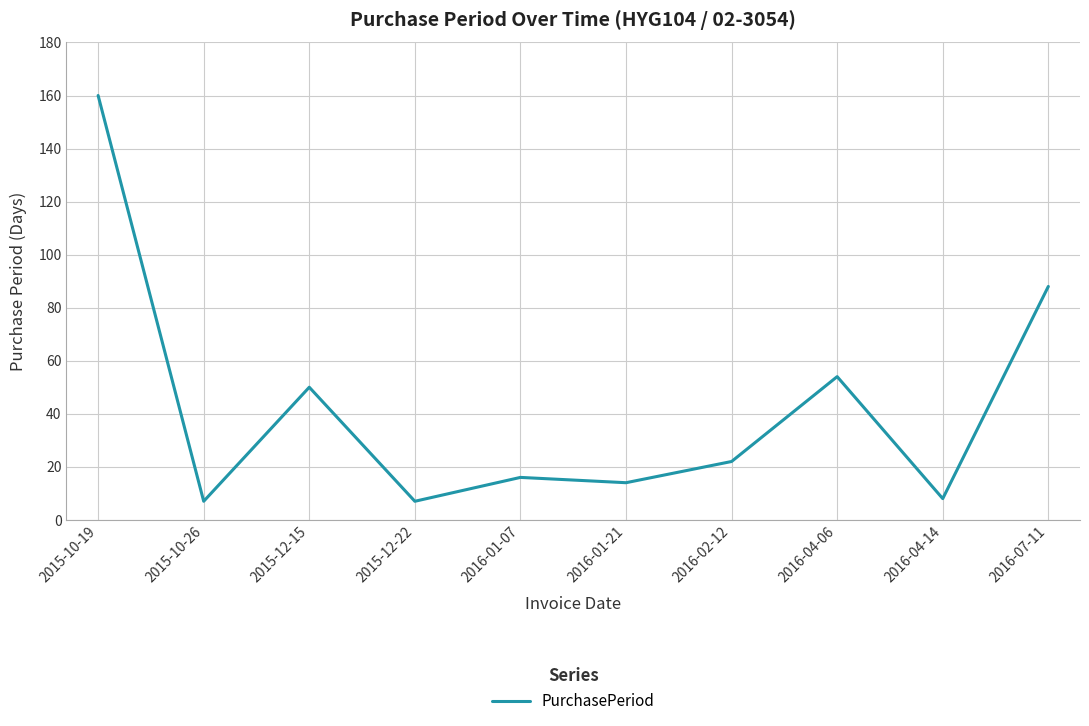

Between 2016-01-07 and 2015-12-15, which is larger?

2015-12-15